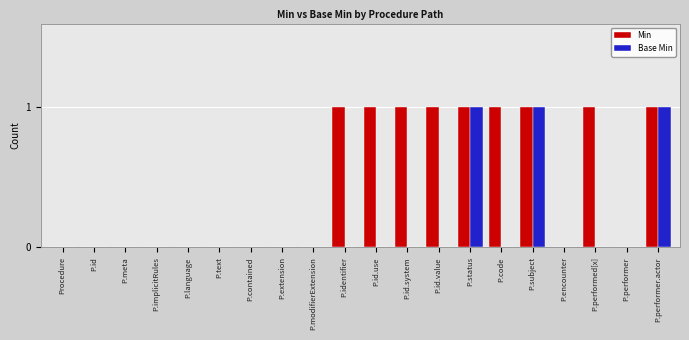

True or false: Min has a value of 1 at P.code.

True